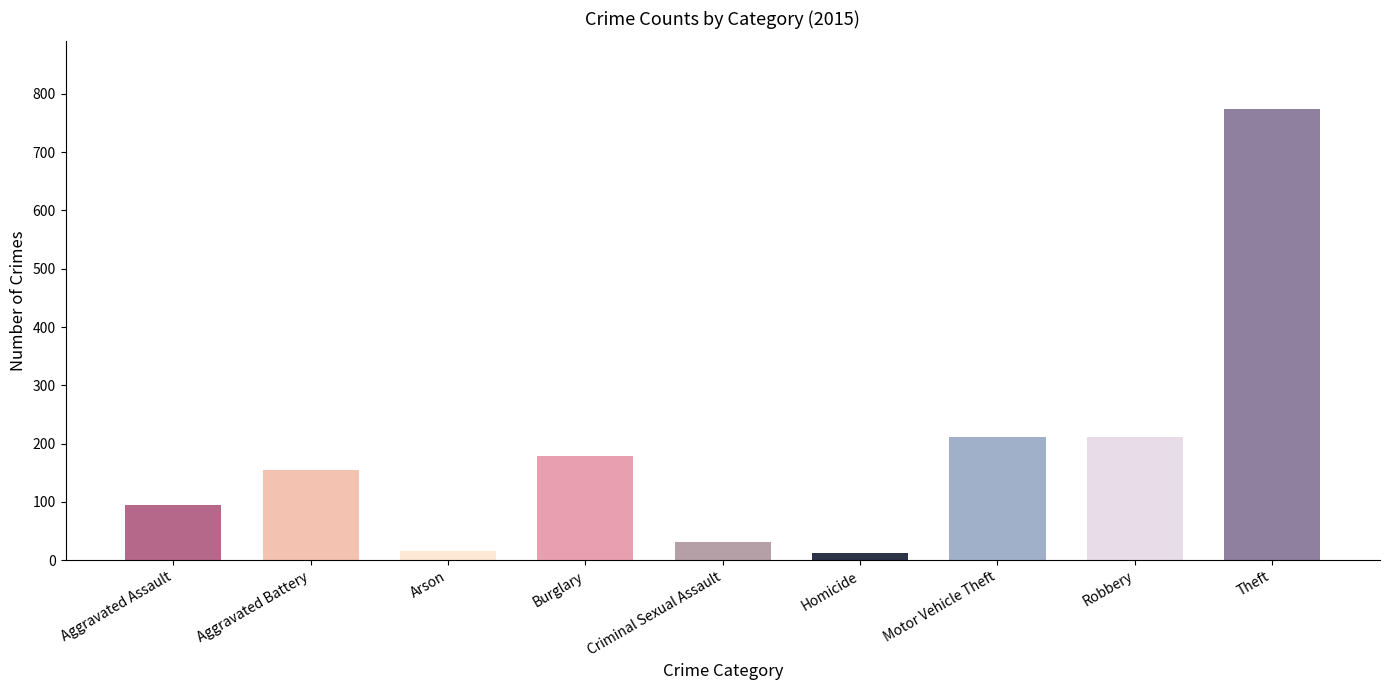

The chart shows a value of 135 at Motor Vehicle Theft. True or false?

False